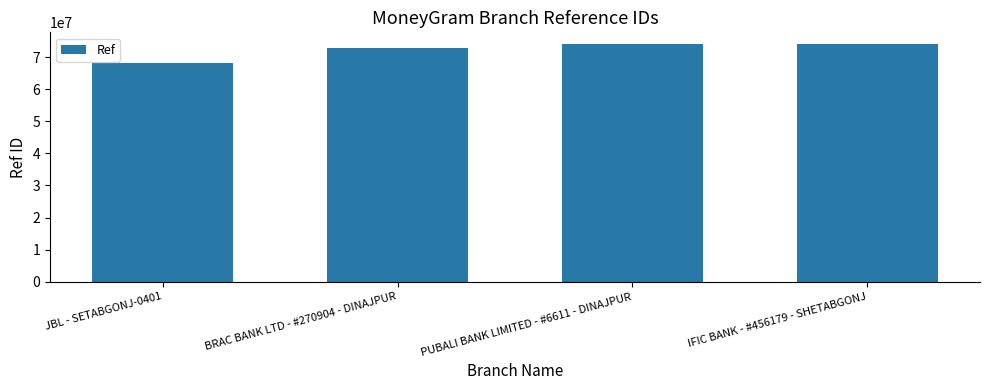

Is it true that the value at PUBALI BANK LIMITED - #6611 - DINAJPUR is 73988308?

True